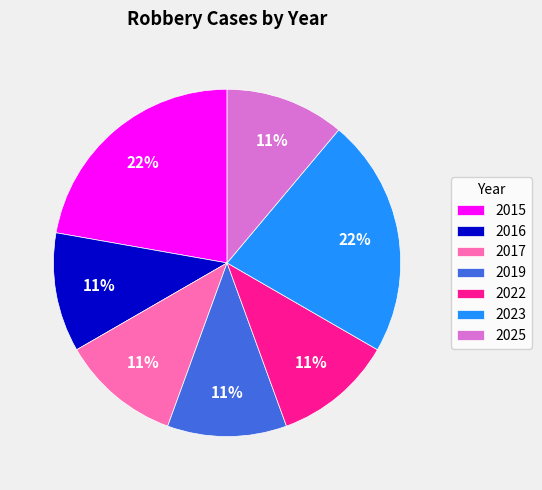

The 2016 slice represents 11% of the pie. True or false?

True